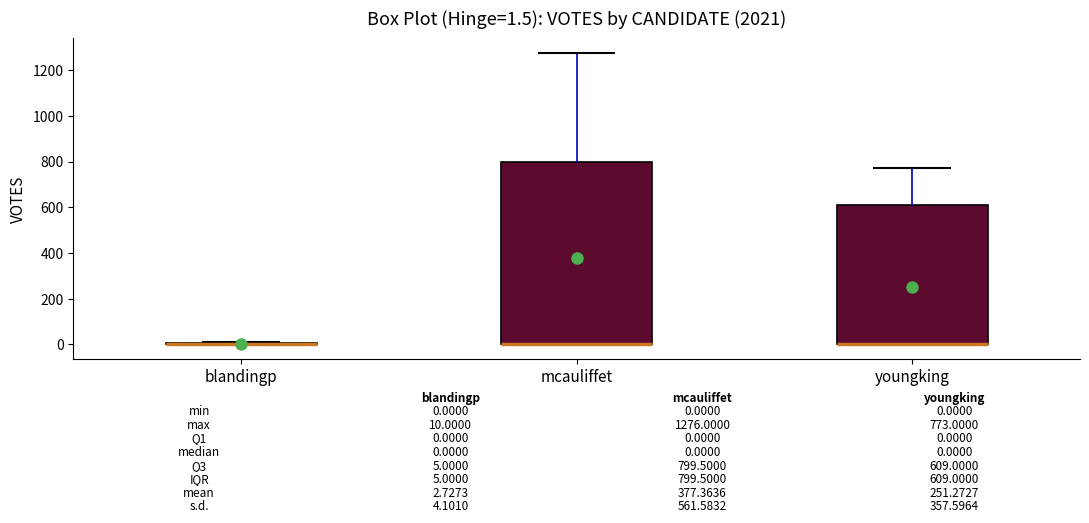

Which box is the tallest, from its lower edge to its upper edge?

mcauliffet